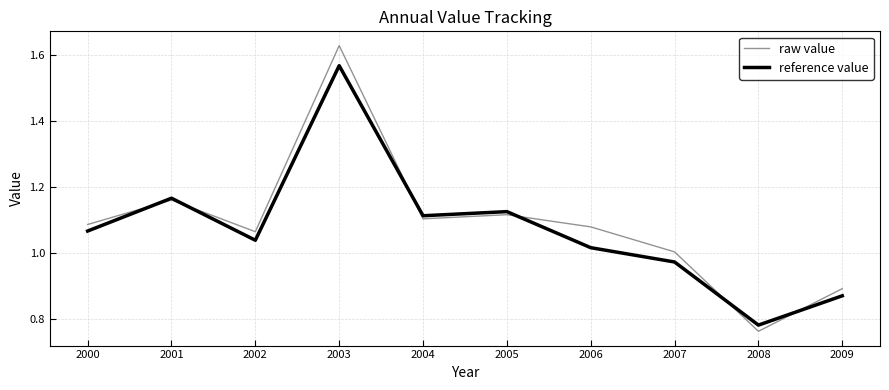

The value of reference value at 2005 is 1.1. True or false?

True